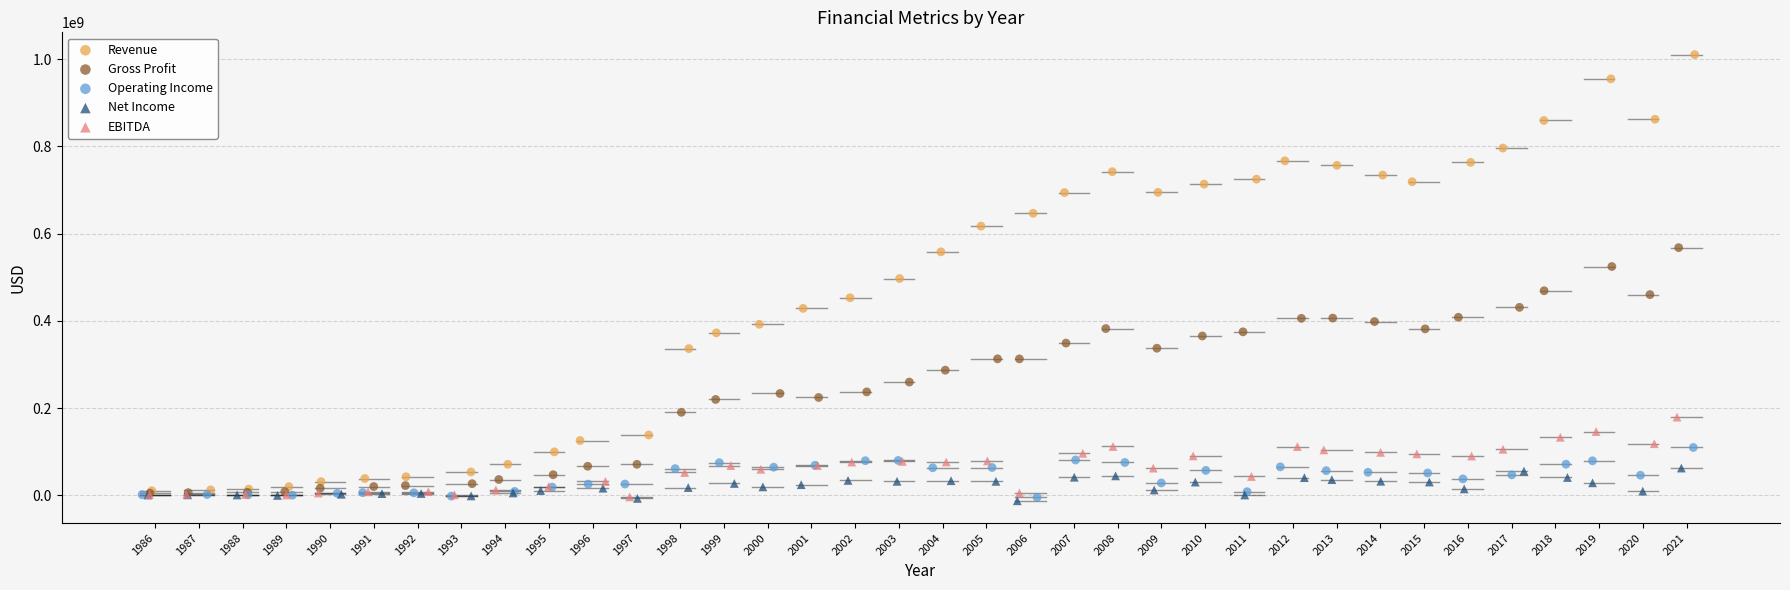

Which series has the widest spread of Y values?

Revenue